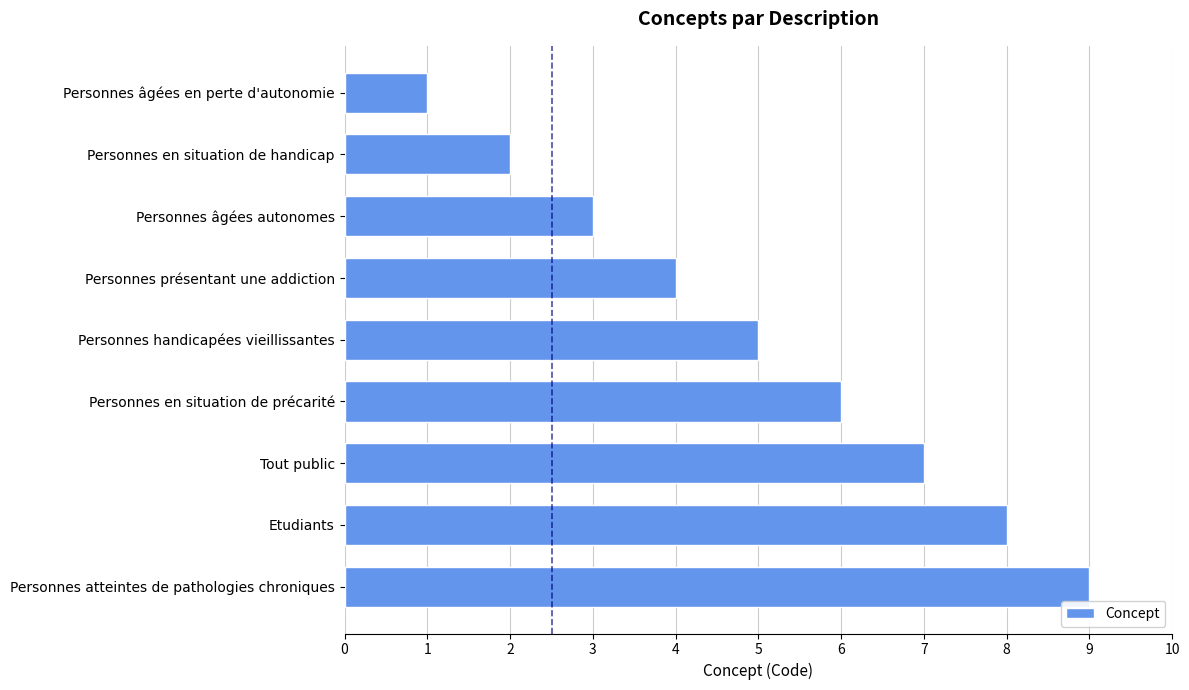

The value at Personnes en situation de handicap is 1. True or false?

False